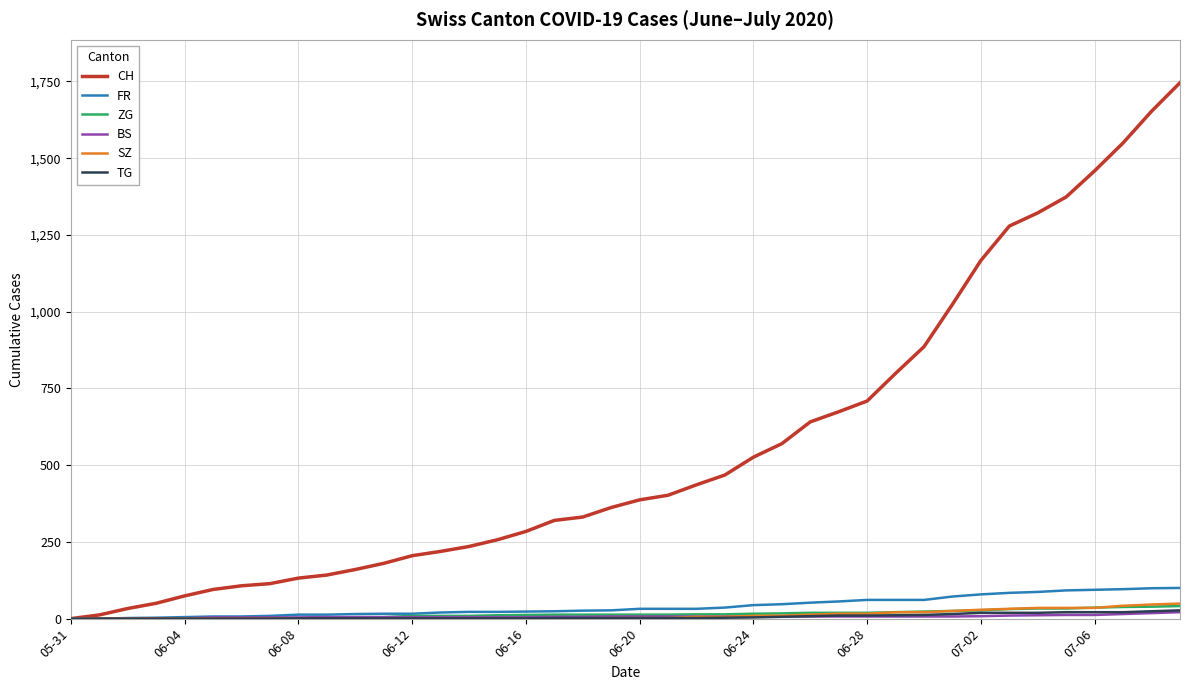

Which series has the largest total across all categories?

CH